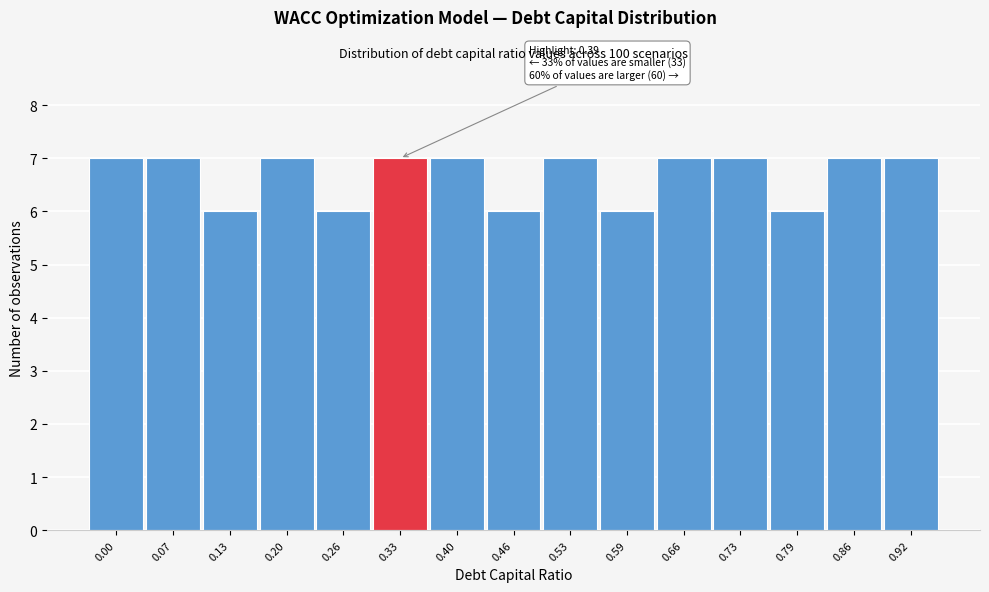

Reading left to right, list all the values displayed in this chart.

0.00=7	0.07=7	0.13=6	0.20=7	0.26=6	0.33=7	0.40=7	0.46=6	0.53=7	0.59=6	0.66=7	0.73=7	0.79=6	0.86=7	0.92=7